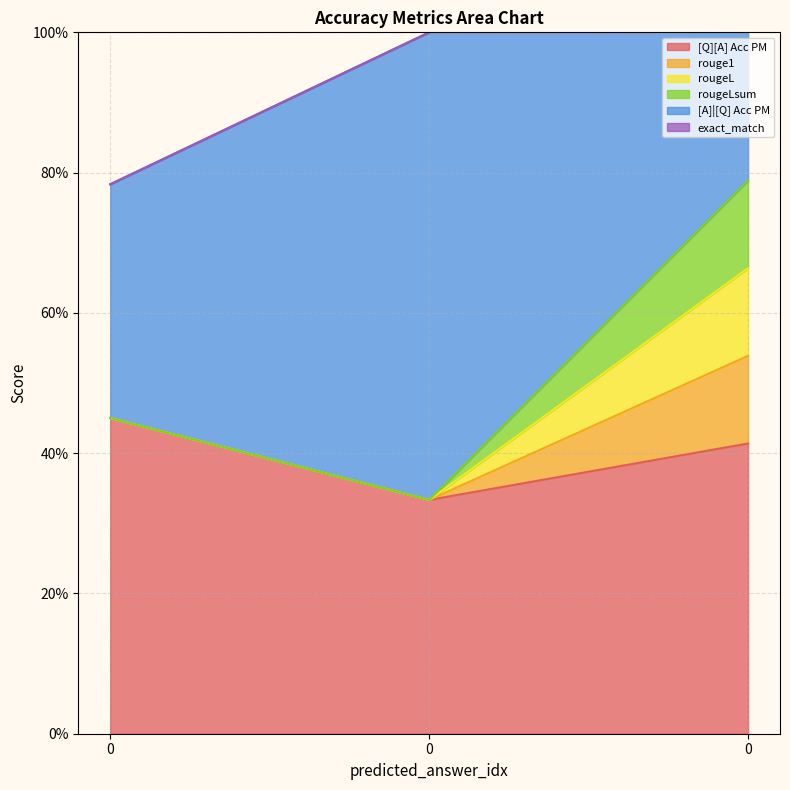

Is the value of [Q][A] Acc PM at 0 greater than the value of rougeL at 0?

Yes